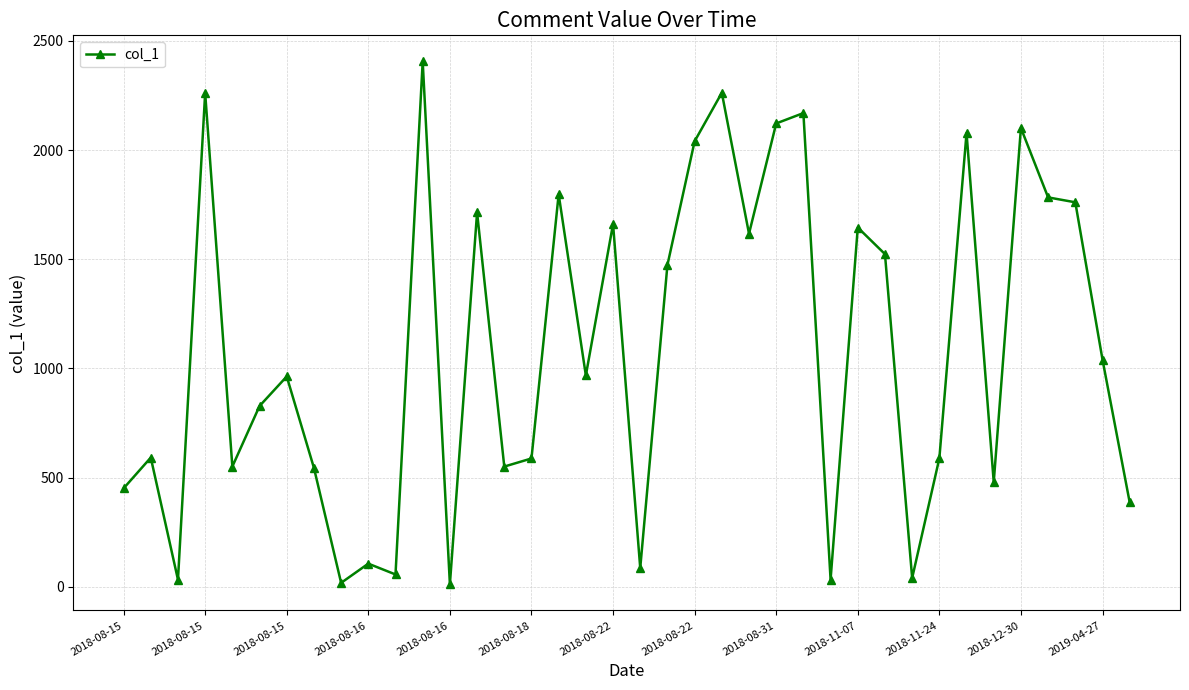

What is the difference between the maximum and second lowest values?

2388.0